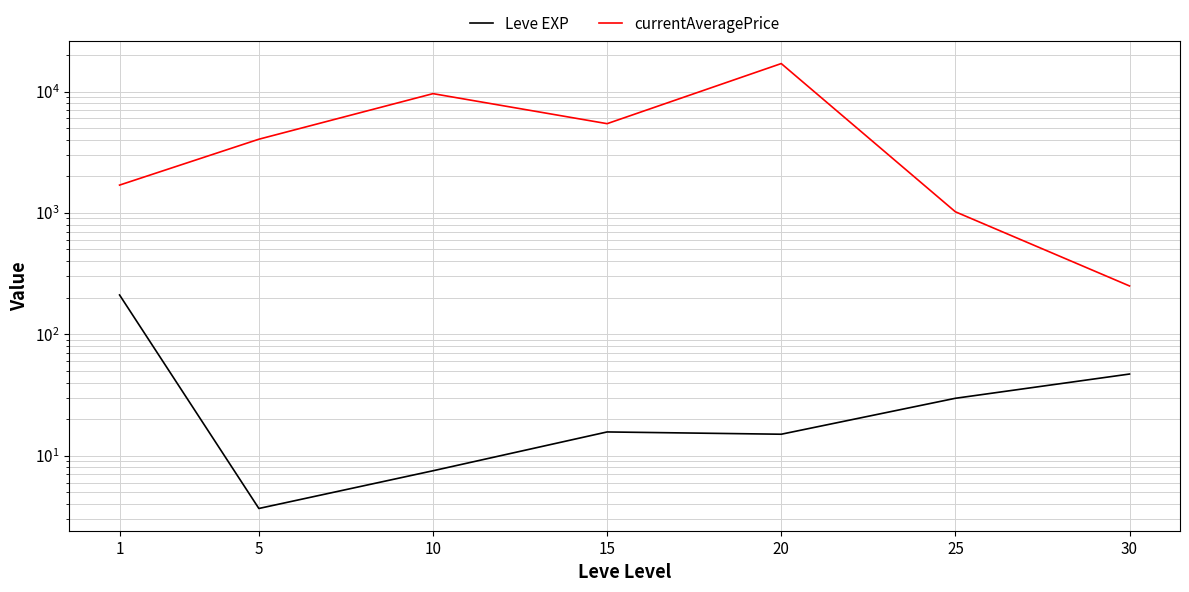

How many interior local peaks does the currentAveragePrice series have?

2